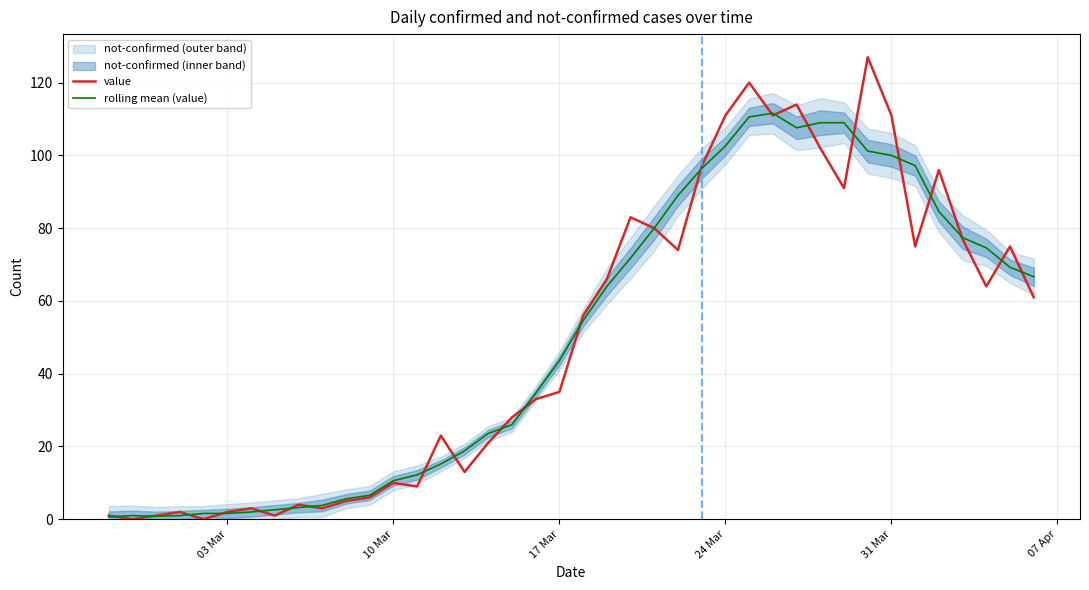

Is this an area chart (filled region under the line)?

No